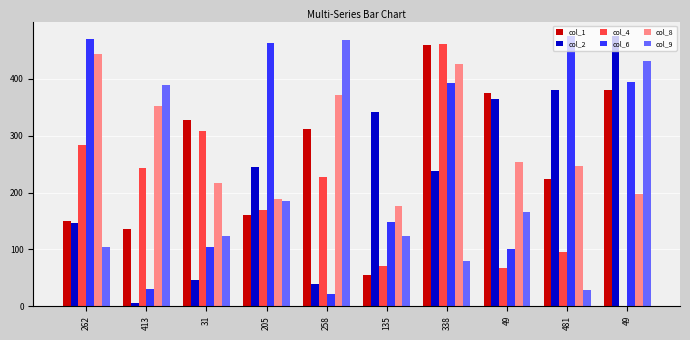

Between 135 and 481, which series saw the biggest shift?

col_6